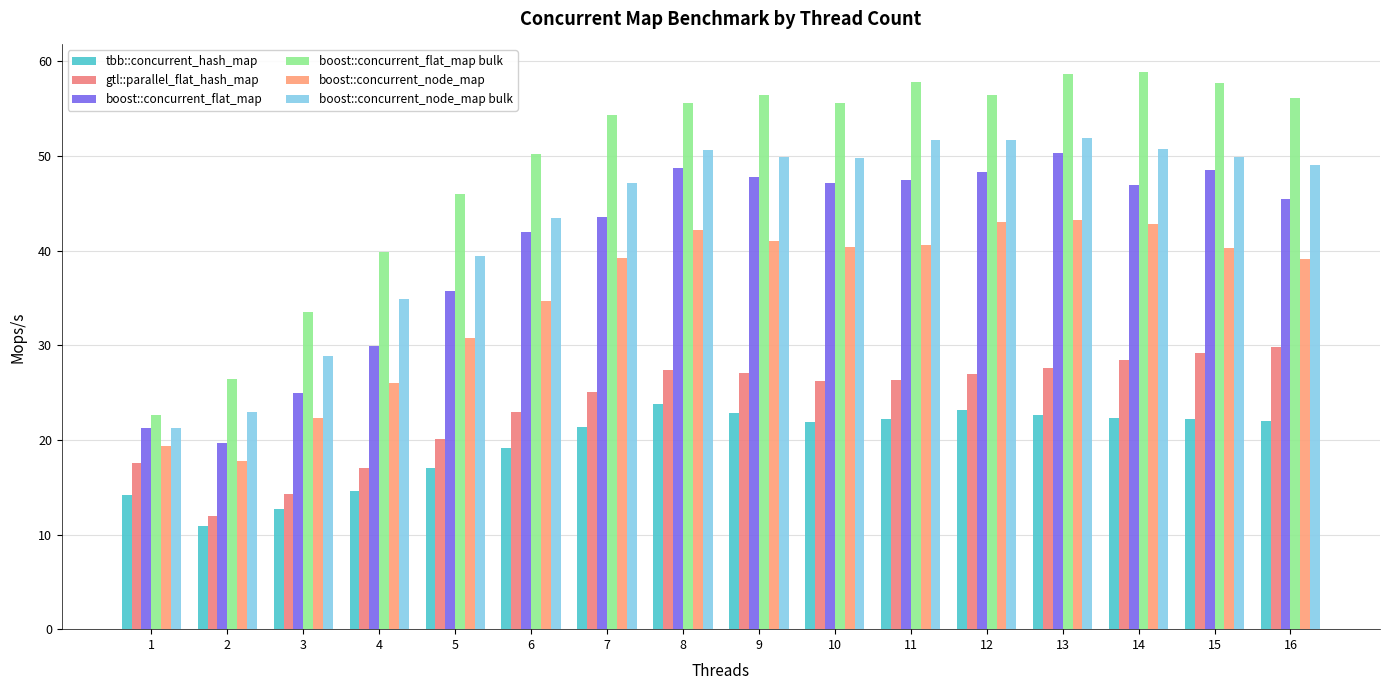

The tbb::concurrent_hash_map series shows 12.4 at 16. True or false?

False